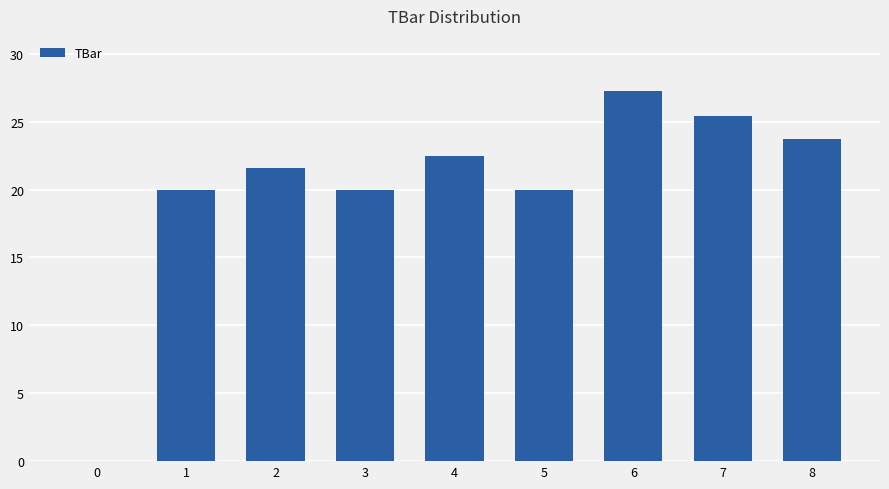

What is the difference between the values at 2 and 1?

1.6